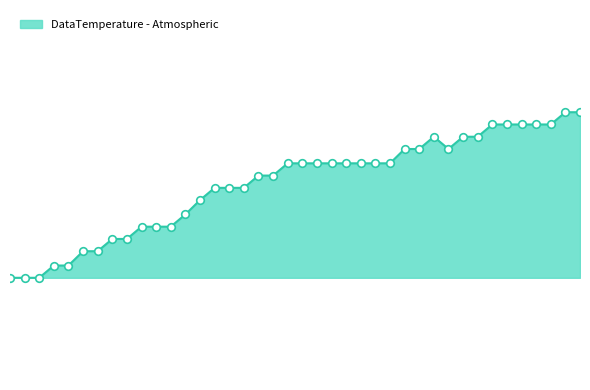

Is this an area chart (filled region under the line)?

Yes